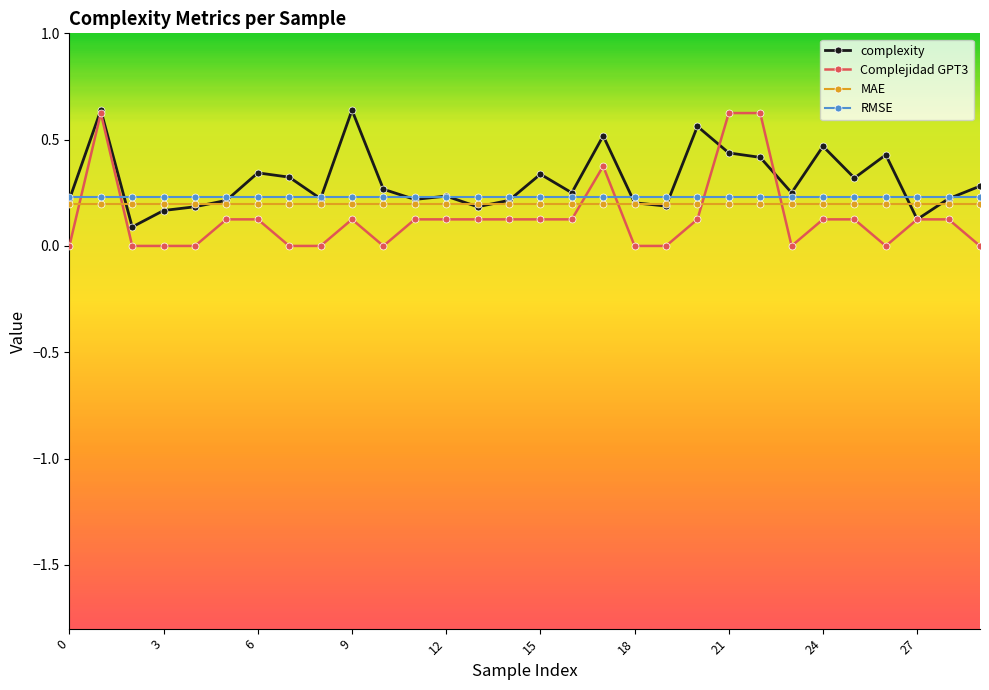

True or false: MAE and RMSE cross at least once.

False